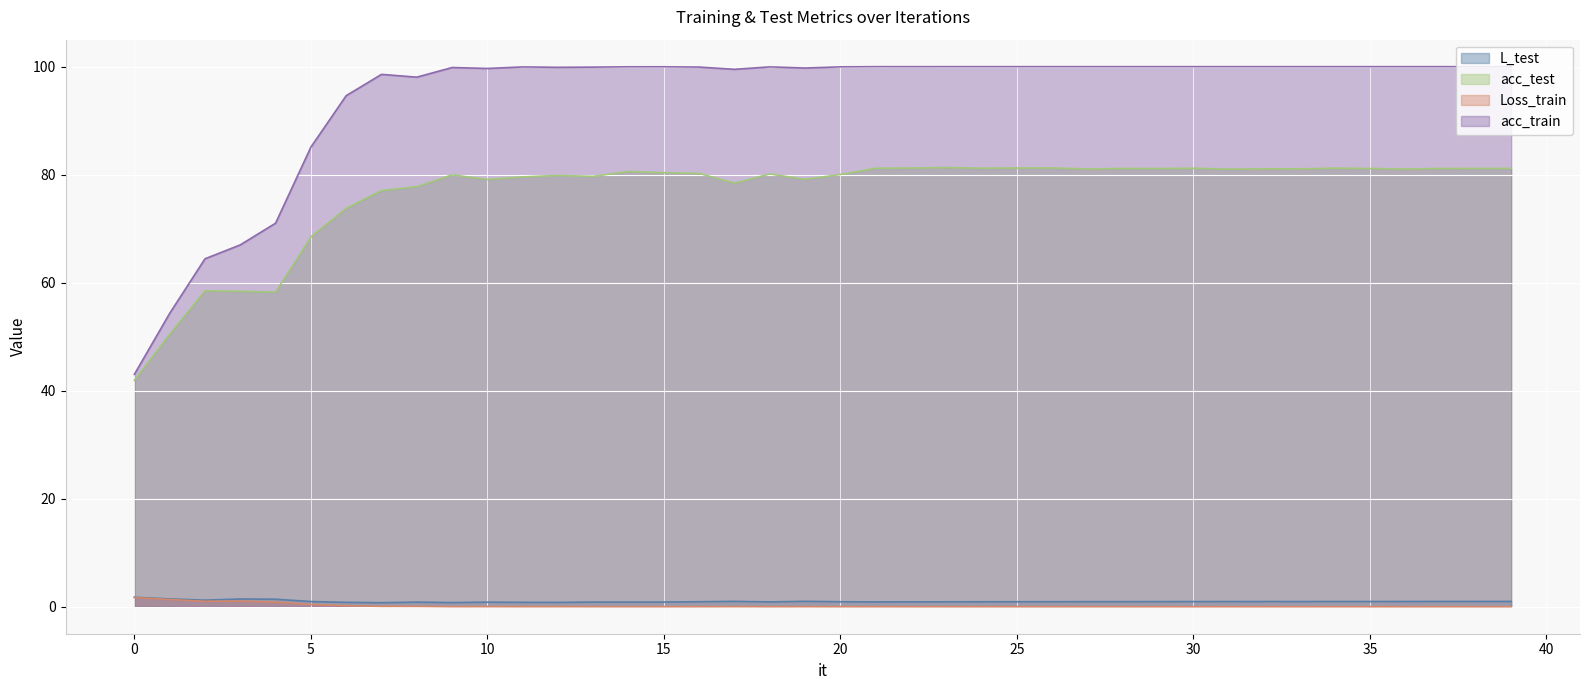

At how many categories does at least one series exceed 9?

40